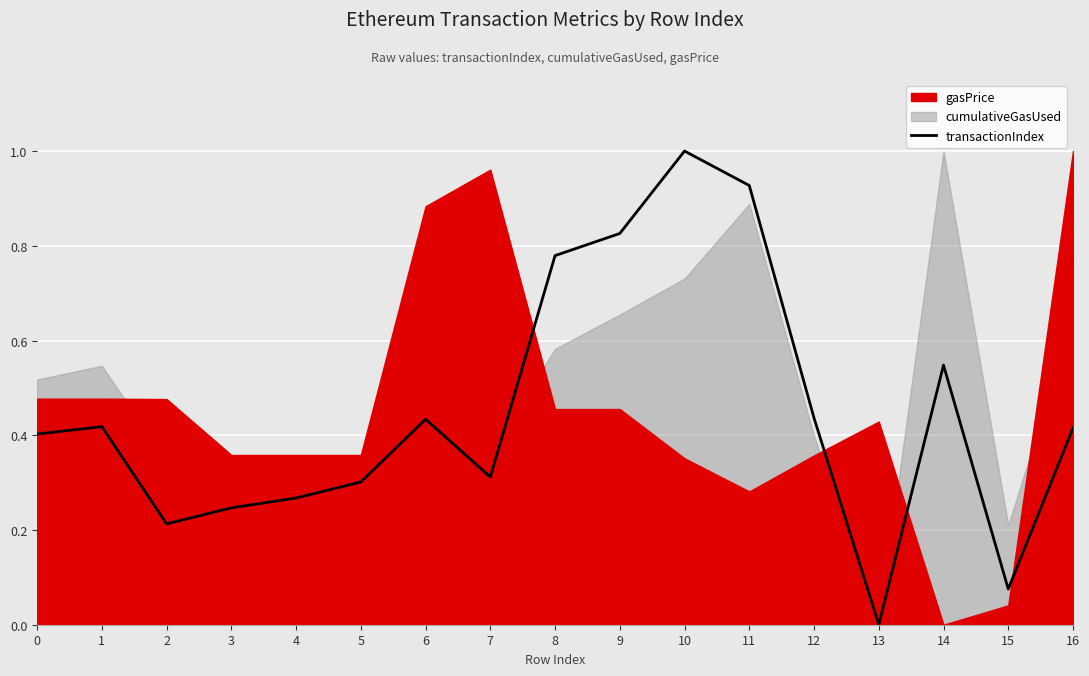

Which has a higher value, 2 or 6?

6